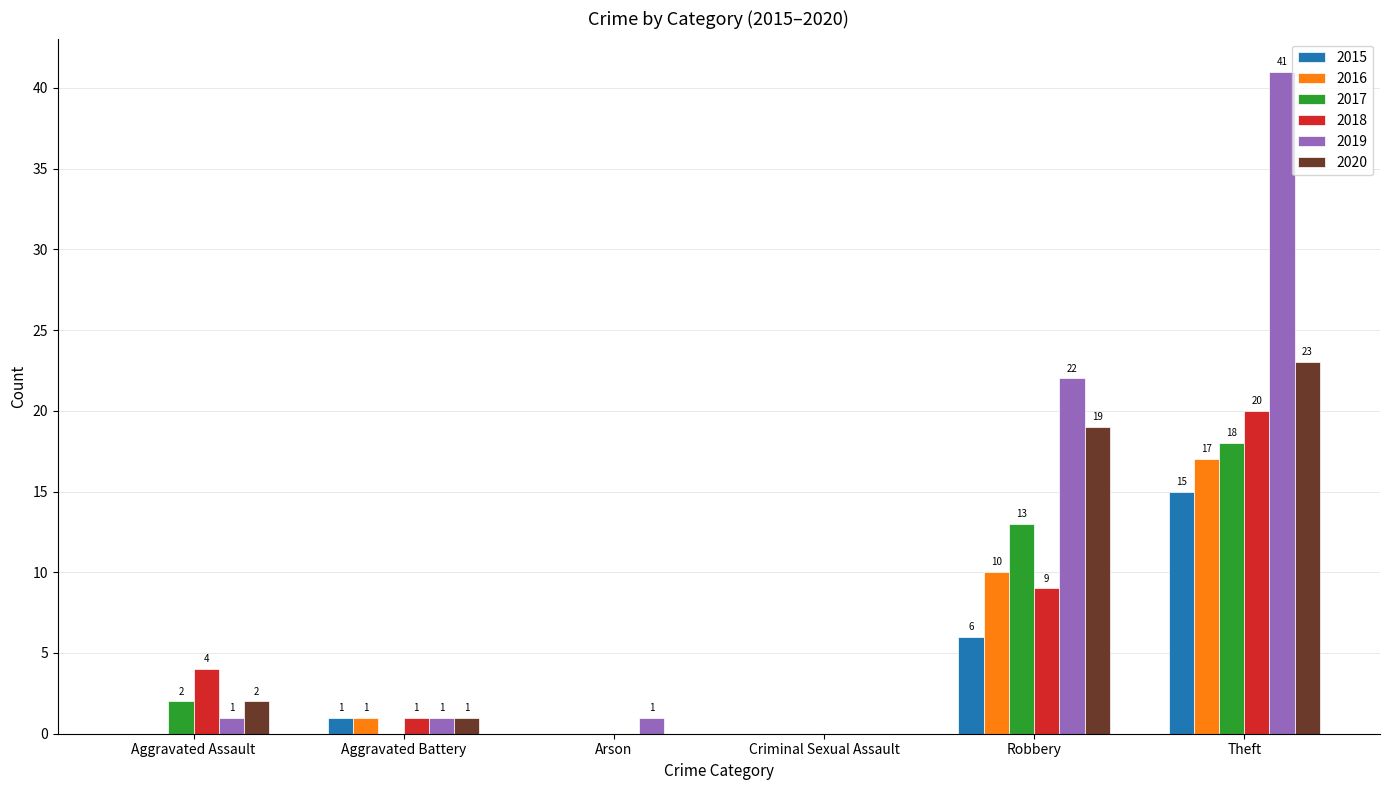

Which series has the largest total across all categories?

2019